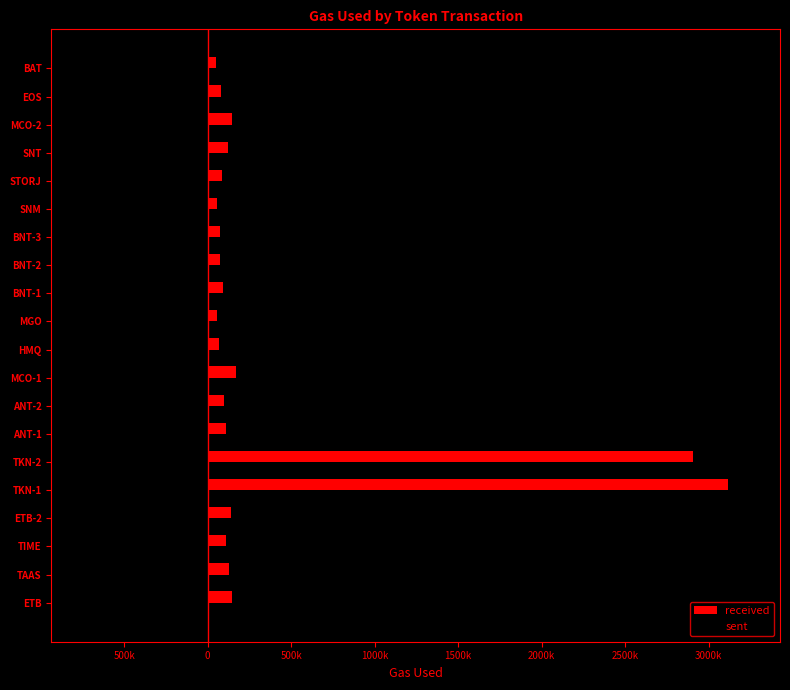

List the series in order of their peak value, highest first.

received, sent